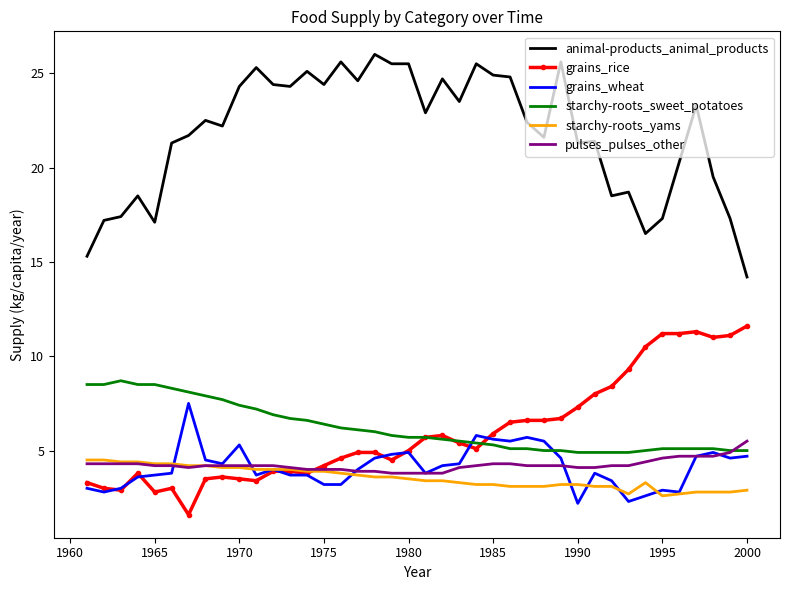

What is the minimum value shown in the chart?

1.6